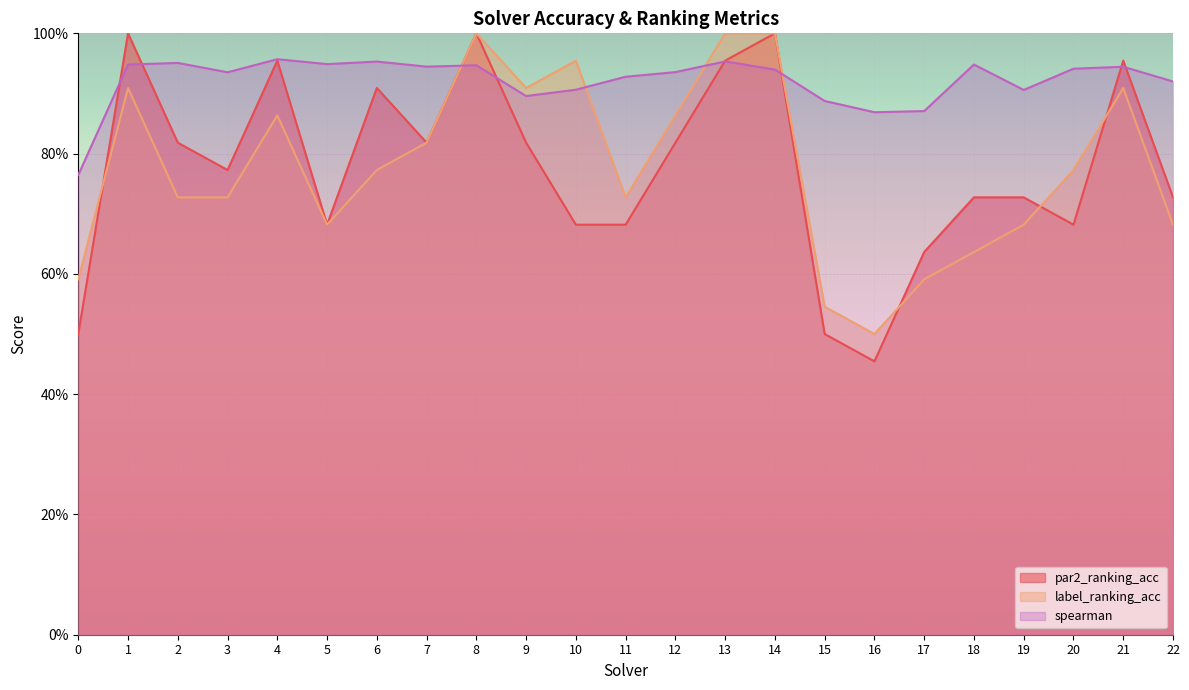

Is it true that par2_ranking_acc equals 0.7 at 10?

True